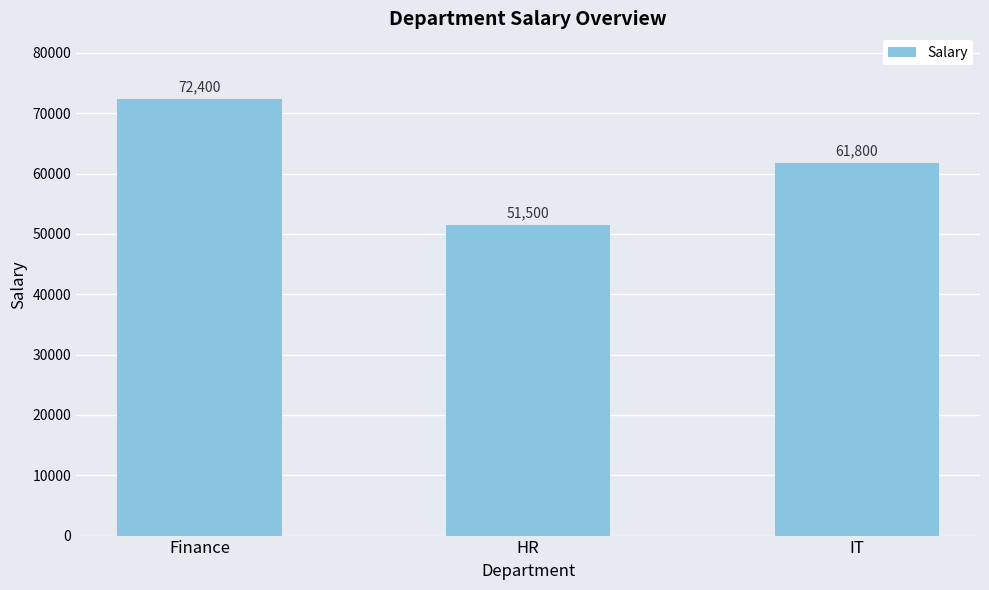

Where does the data first go above 61800?

Finance